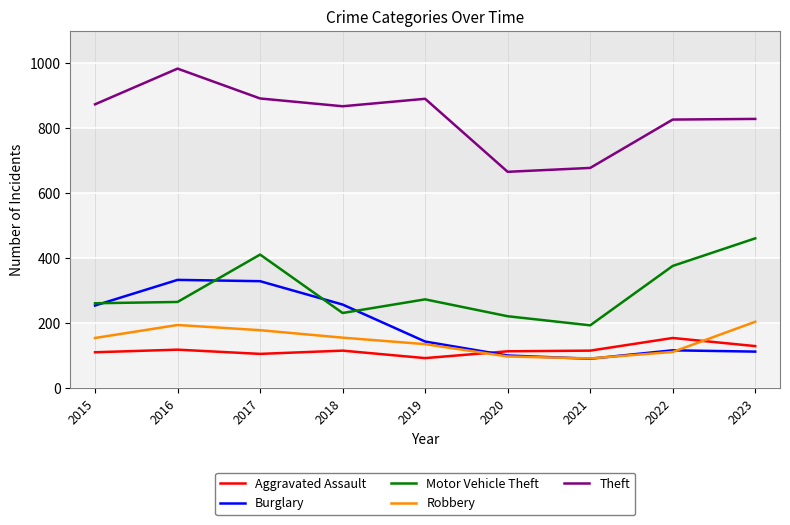

Which series has the largest range (max minus min)?

Theft